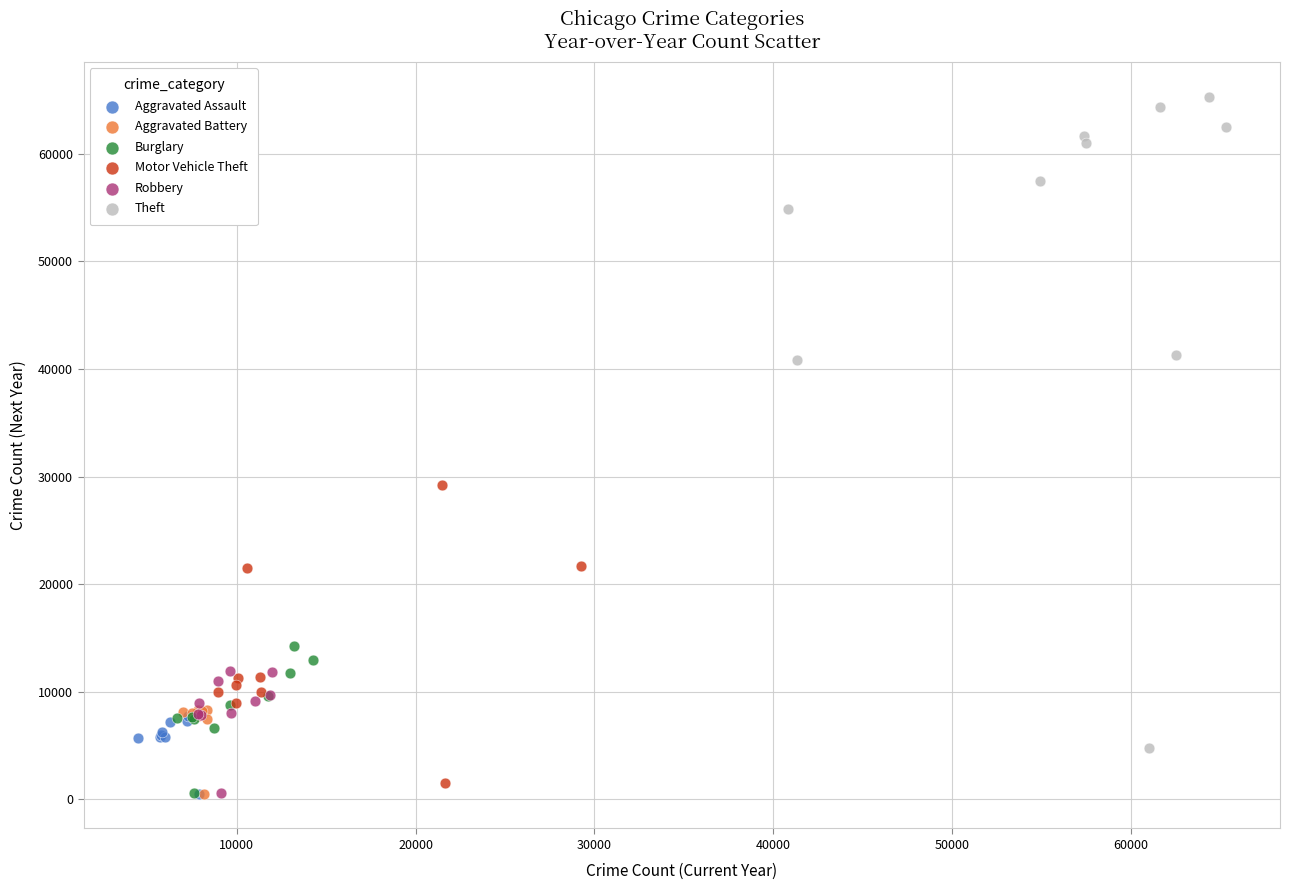

Which series has the largest Y range (max minus min)?

Theft